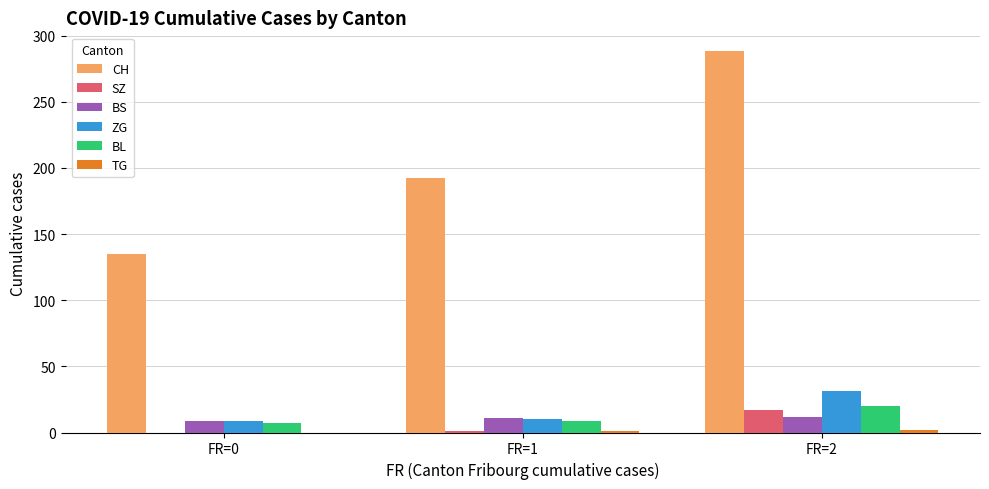

Count the BL values in the range 7 to 20.

3